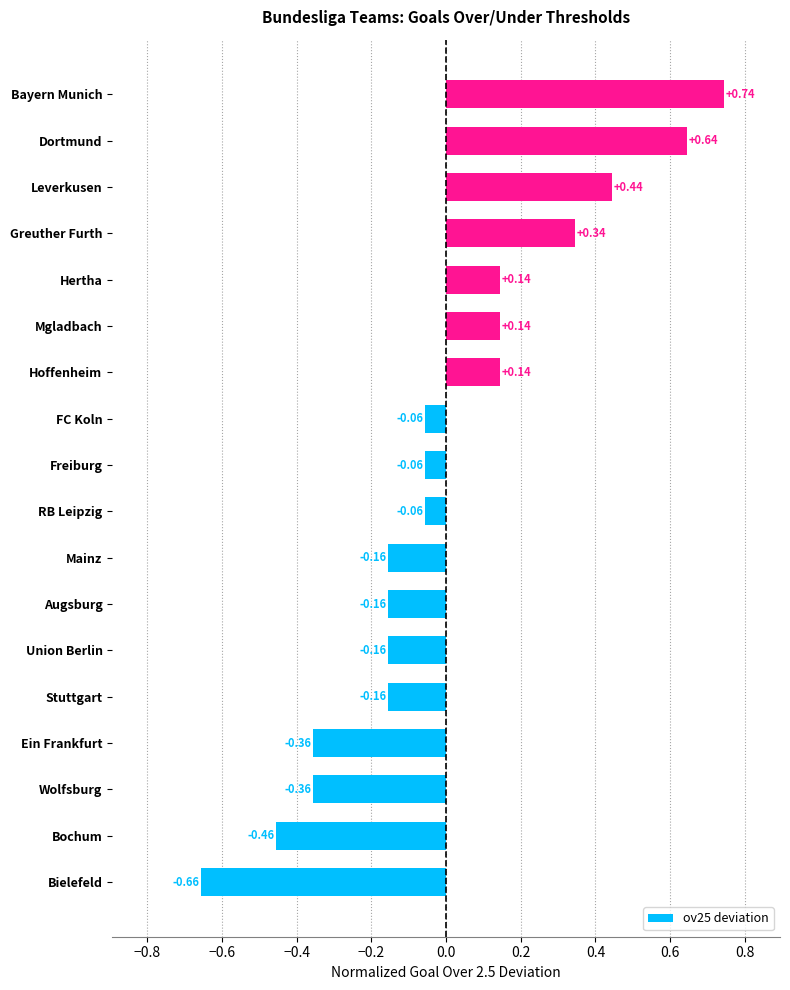

What is the difference between the maximum and minimum values?

1.4